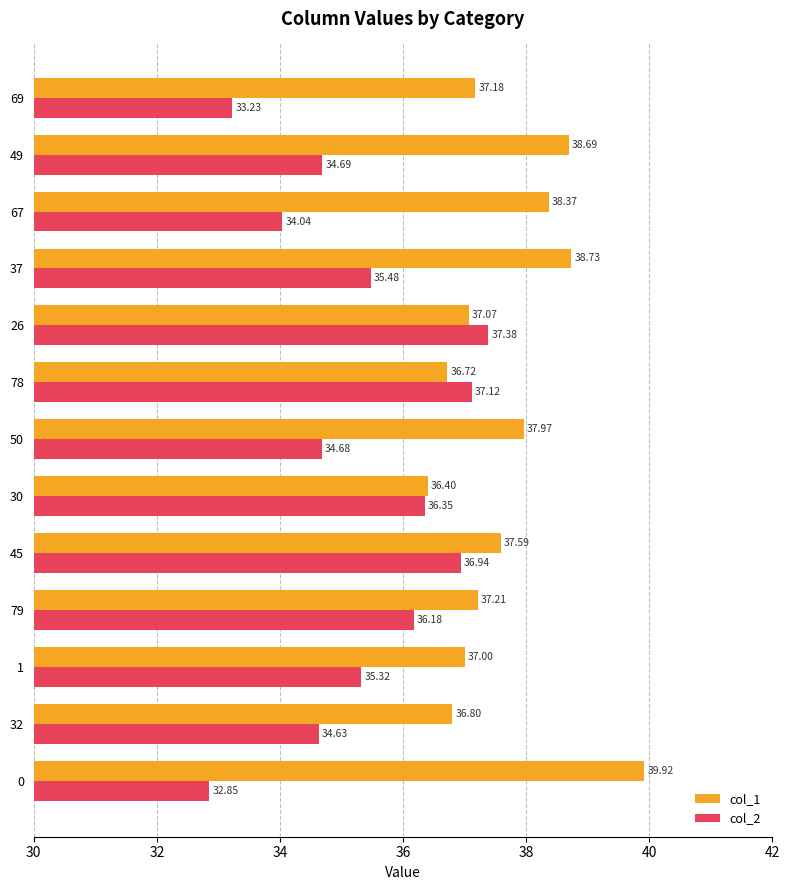

Rank the categories by col_1 value from highest to lowest.

0, 37, 49, 67, 50, 45, 79, 69, 26, 1, 32, 78, 30